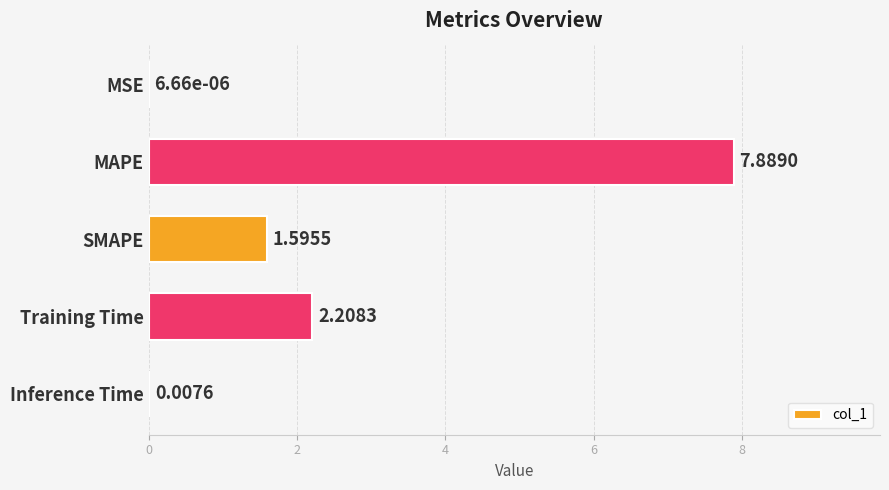

At which label is the value closest to 3?

Training Time